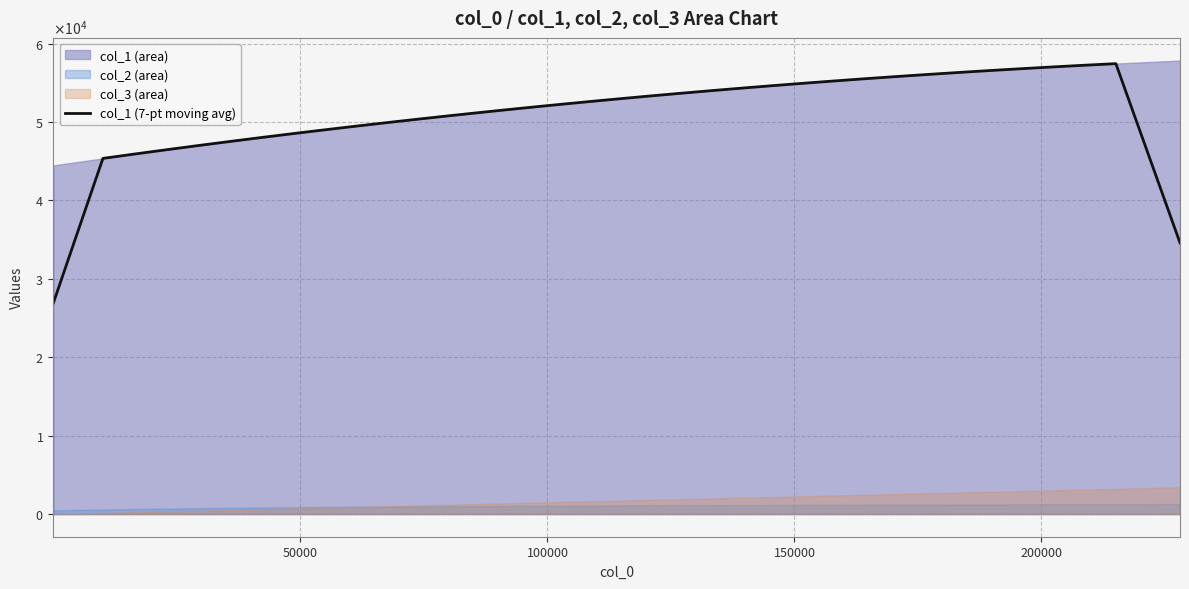

True or false: there are more than 0 points higher than both neighbors.

True